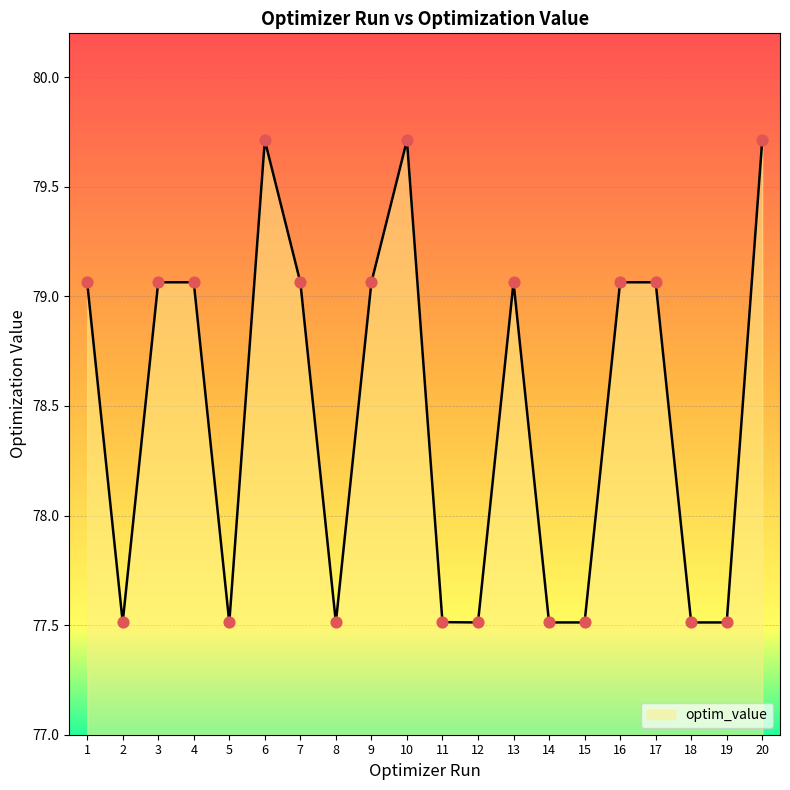

What is the ratio of the value at 4 to the value at 12?

1.0